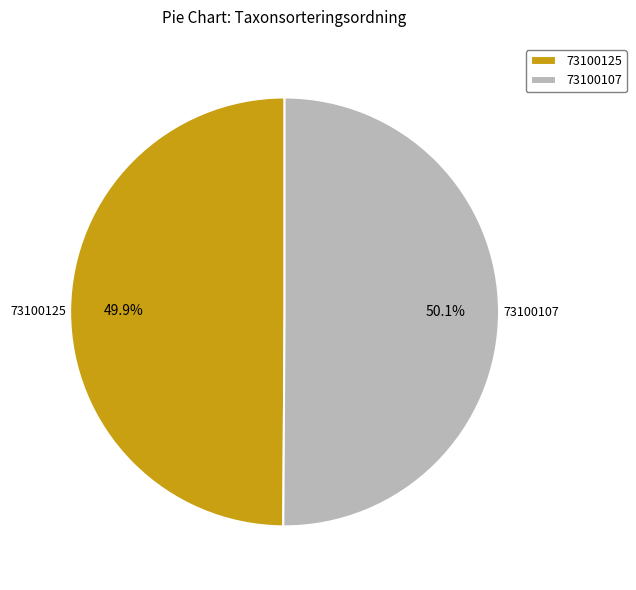

Approximately how many times larger is the value at 73100125 compared to 73100107?

1.0